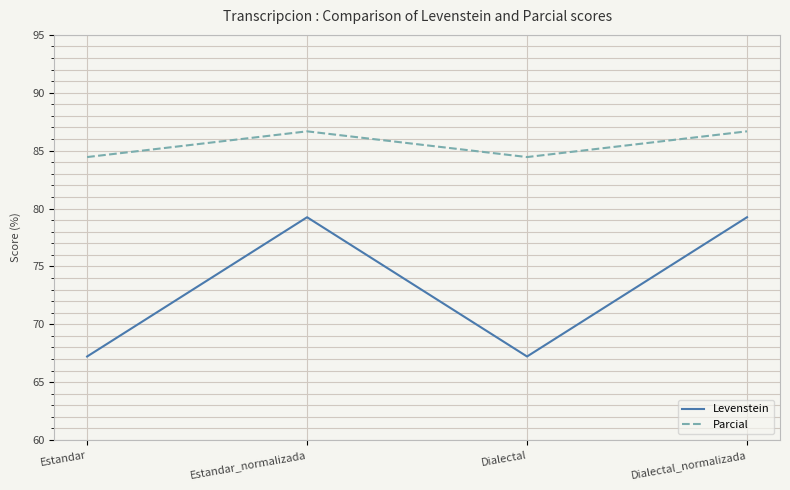

True or false: Parcial and Levenstein intersect in this chart.

False